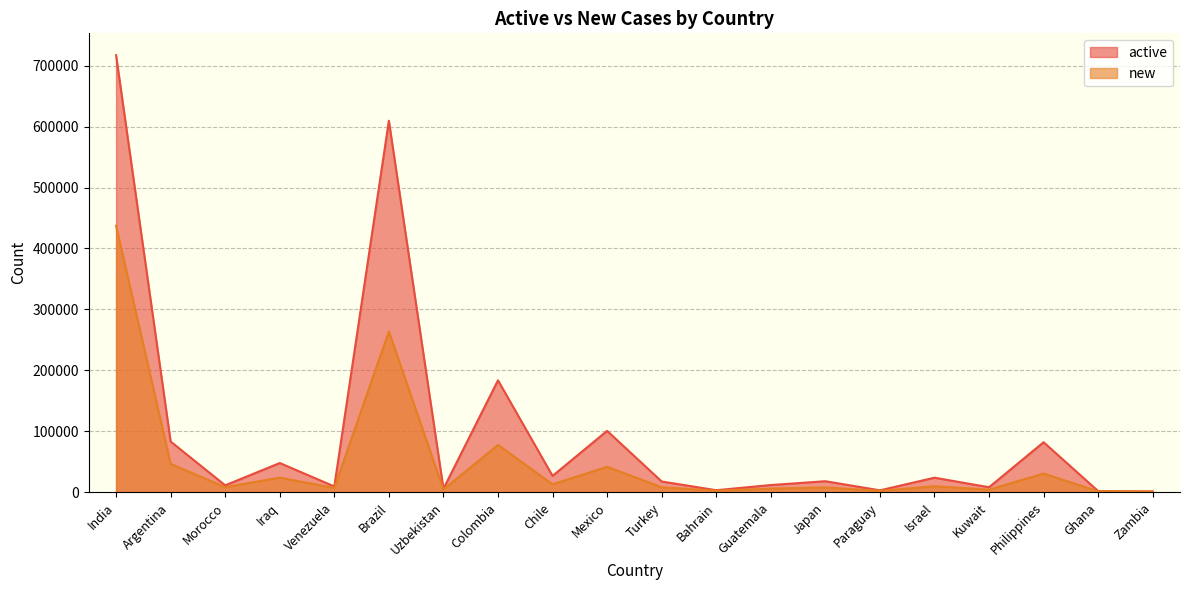

What are all the series names shown in the legend?

active, new